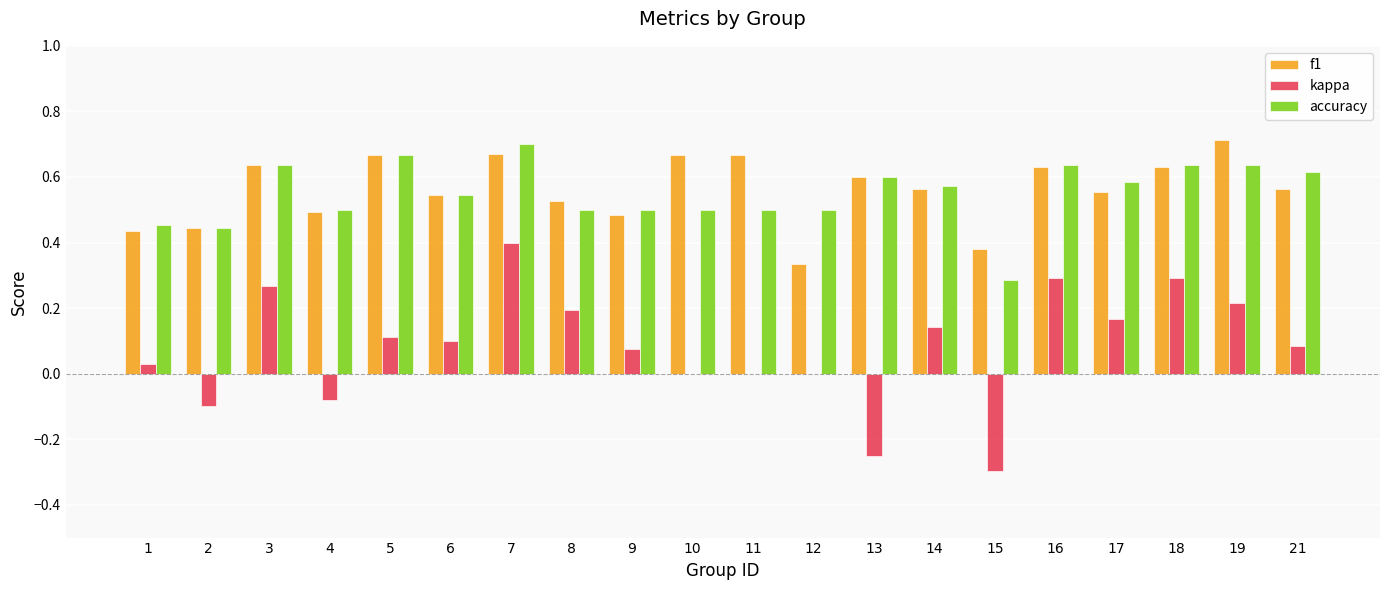

How many groups of bars are there?

20